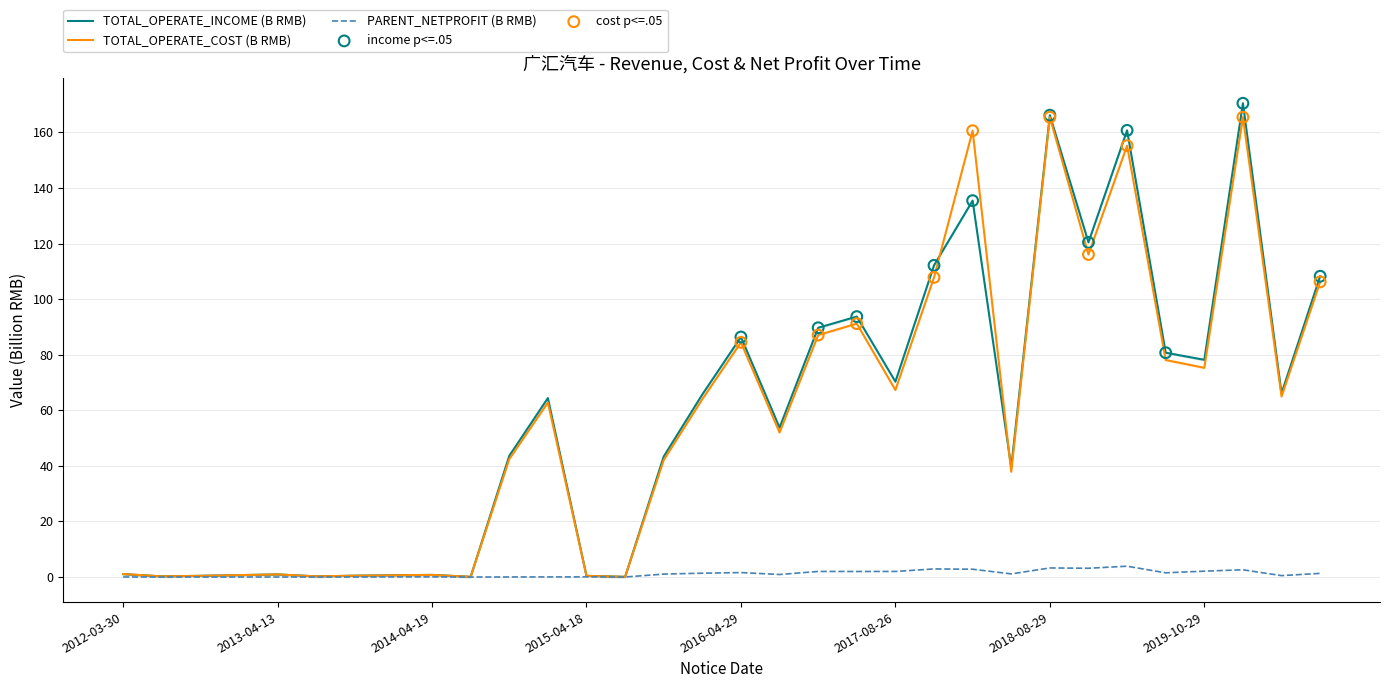

Which series reaches the minimum Y coordinate?

PARENT_NETPROFIT